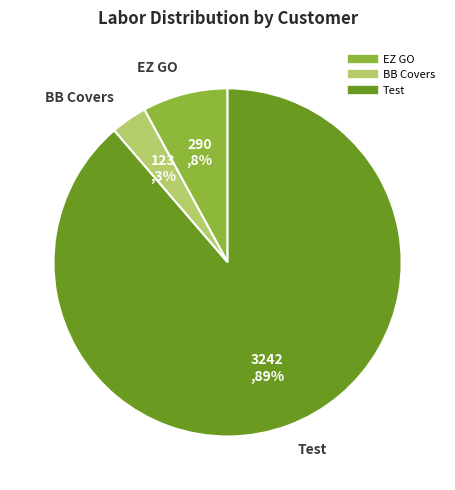

Is the sum of EZ GO and BB Covers greater than half?

No